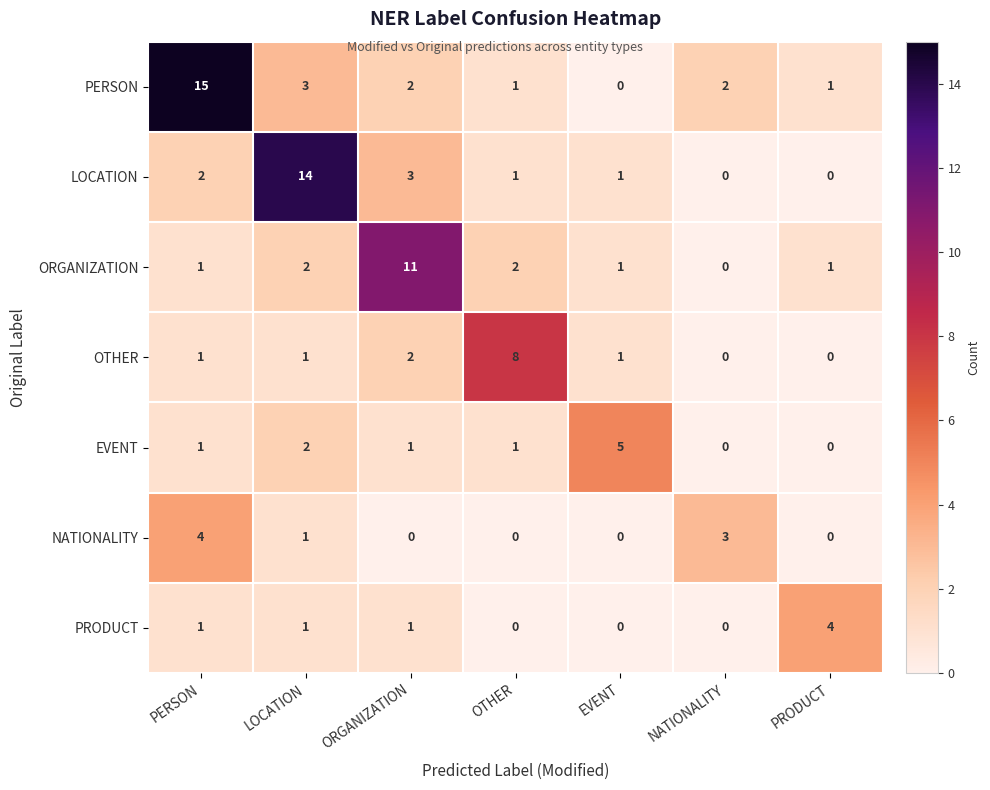

What is the maximum value shown in the chart?

15